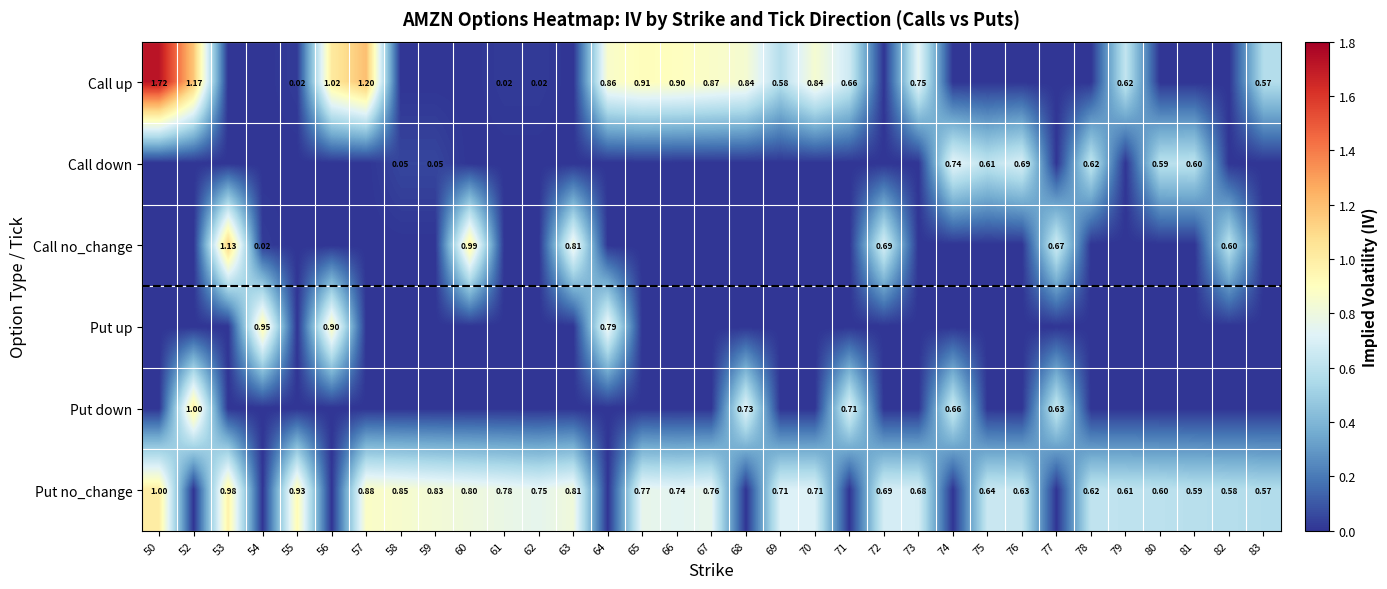

The Call down series shows -0.4 at 83. True or false?

False